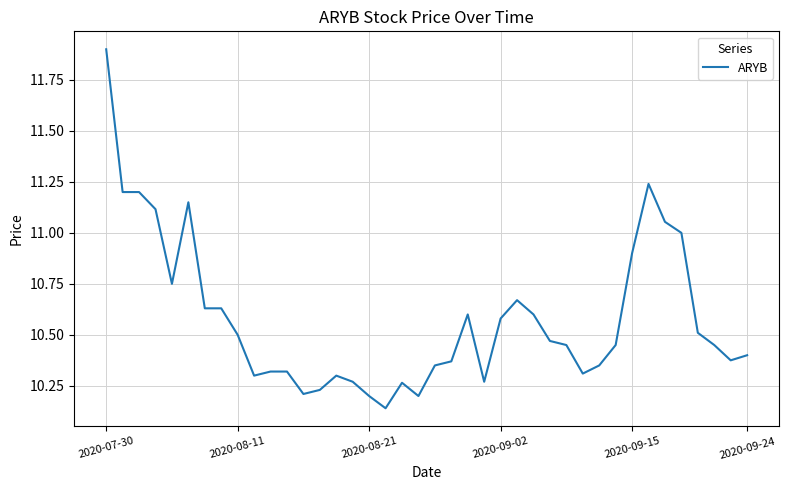

Count the number of categories in the chart.

40